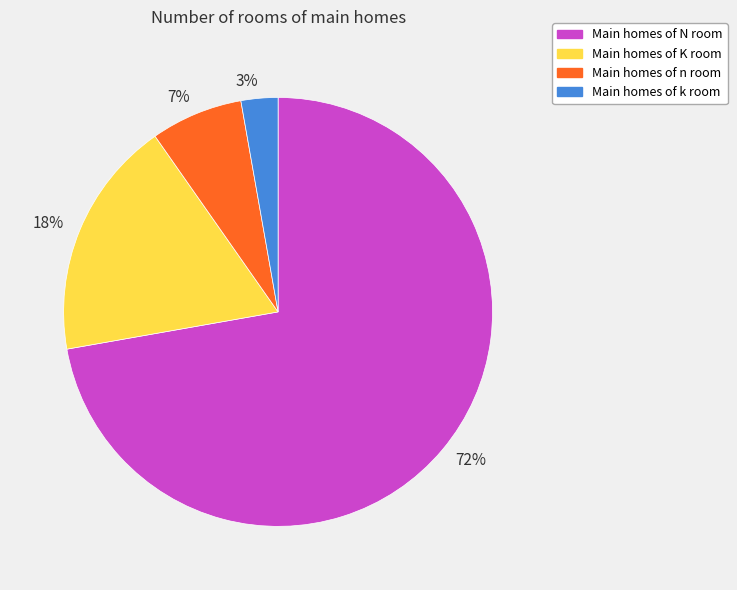

Which has a higher value, 7% or 18%?

18%